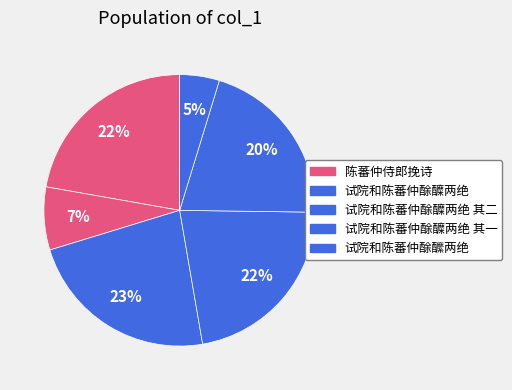

How many slices are in this pie chart?

6